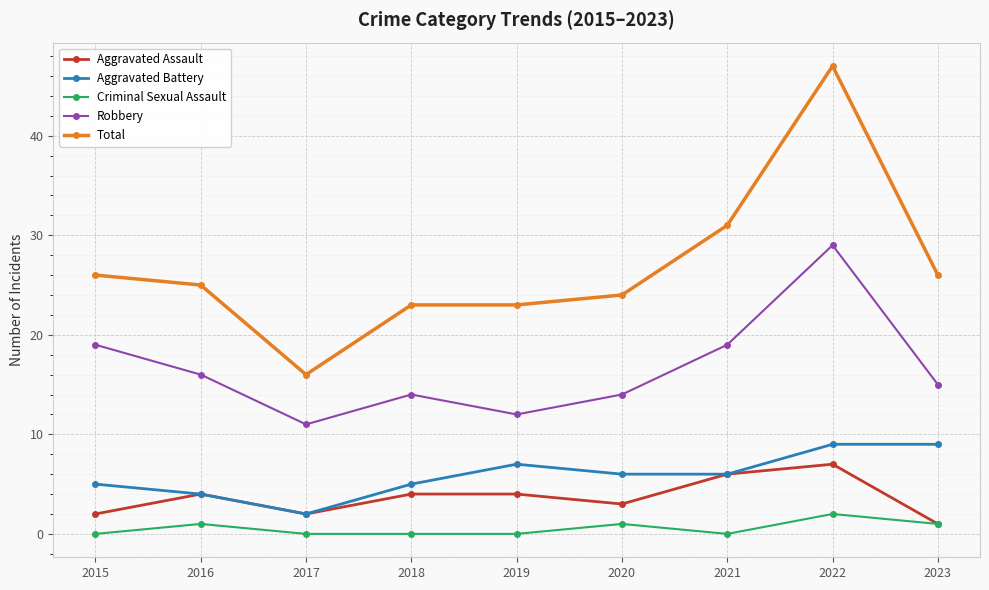

How many lines are shown in the chart?

5